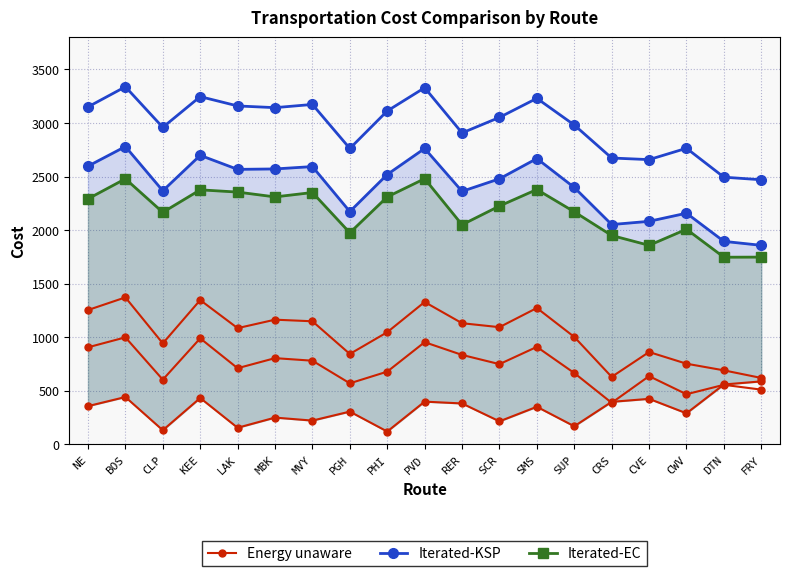

What is the total value across all series at MVY?

10269